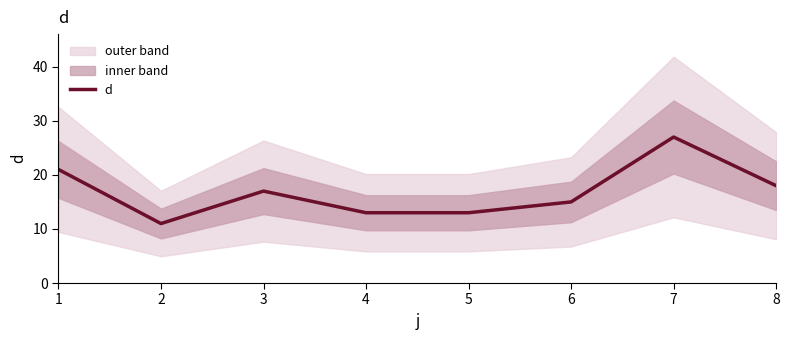

Reading left to right, transcribe all the data shown in this chart.

1=21	2=11	3=17	4=13	5=13	6=15	7=27	8=18